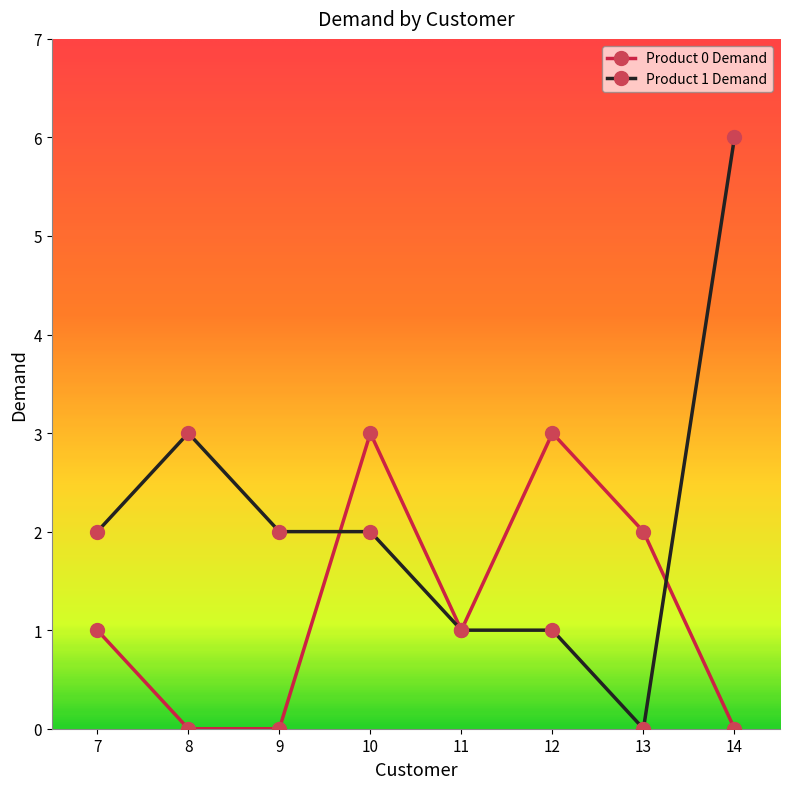

Which series has the largest range (max minus min)?

Product 1 Demand